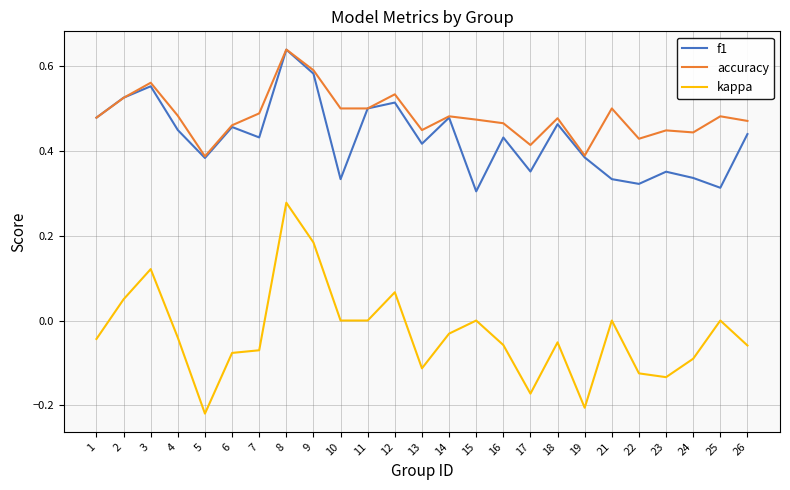

True or false: accuracy and kappa intersect in this chart.

False